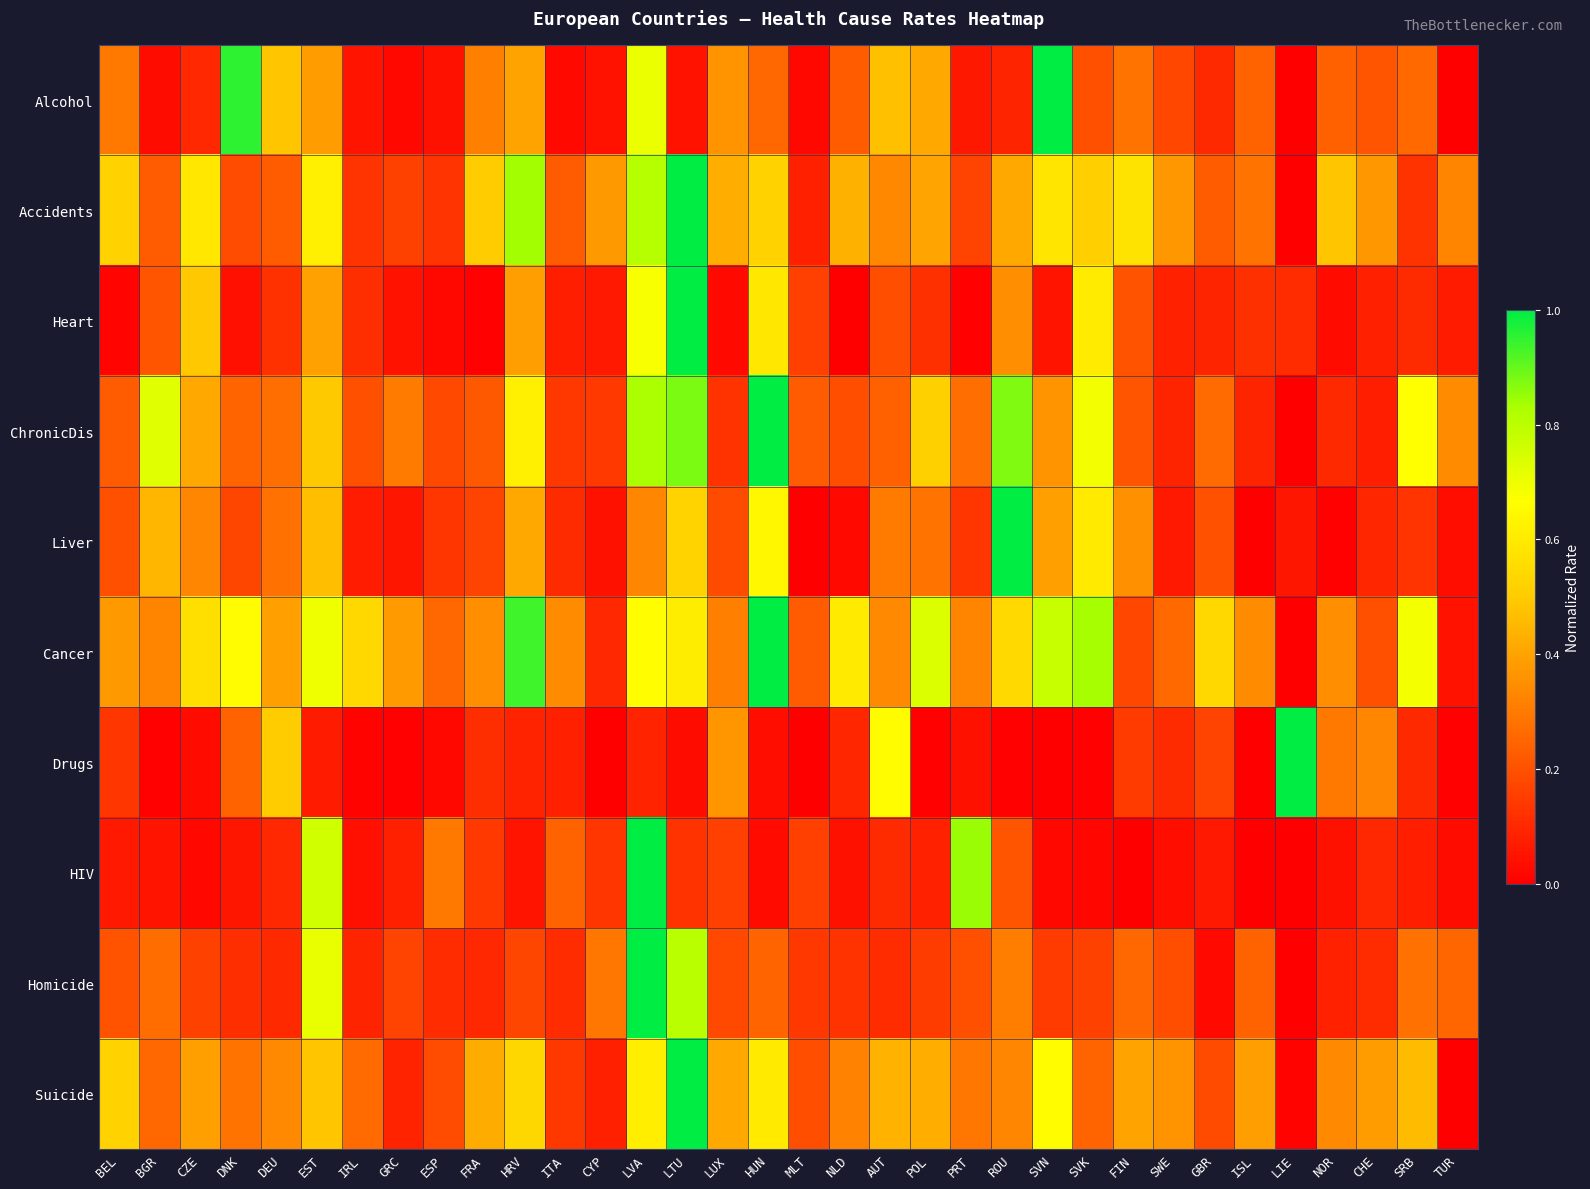

Reading left to right, list all the values displayed in this chart.

Alcohol: BEL=0.3	BGR=0.0	CZE=0.1	DNK=1.0	DEU=0.5	EST=0.4	IRL=0.1	GRC=0.0	ESP=0.0	FRA=0.3	HRV=0.4	ITA=0.0	CYP=0.1	LVA=0.7	LTU=0.0	LUX=0.4	HUN=0.3	MLT=0.0	NLD=0.2	AUT=0.5	POL=0.4	PRT=0.1	ROU=0.1	SVN=1.0	SVK=0.2	FIN=0.3	SWE=0.2	GBR=0.1	ISL=0.2	LIE=0.0	NOR=0.2	CHE=0.2	SRB=0.3	TUR=0.0
Accidents: BEL=0.5	BGR=0.2	CZE=0.6	DNK=0.2	DEU=0.2	EST=0.6	IRL=0.1	GRC=0.2	ESP=0.1	FRA=0.5	HRV=0.8	ITA=0.2	CYP=0.4	LVA=0.8	LTU=1.0	LUX=0.4	HUN=0.5	MLT=0.1	NLD=0.4	AUT=0.3	POL=0.4	PRT=0.2	ROU=0.4	SVN=0.6	SVK=0.5	FIN=0.6	SWE=0.4	GBR=0.2	ISL=0.3	LIE=0.0	NOR=0.5	CHE=0.4	SRB=0.1	TUR=0.3
Heart: BEL=0.0	BGR=0.2	CZE=0.5	DNK=0.0	DEU=0.1	EST=0.4	IRL=0.1	GRC=0.0	ESP=0.0	FRA=0.0	HRV=0.4	ITA=0.1	CYP=0.1	LVA=0.7	LTU=1.0	LUX=0.0	HUN=0.6	MLT=0.2	NLD=0.0	AUT=0.2	POL=0.1	PRT=0.0	ROU=0.4	SVN=0.1	SVK=0.6	FIN=0.2	SWE=0.1	GBR=0.1	ISL=0.1	LIE=0.1	NOR=0.0	CHE=0.1	SRB=0.1	TUR=0.1
ChronicDis: BEL=0.2	BGR=0.7	CZE=0.4	DNK=0.2	DEU=0.3	EST=0.5	IRL=0.2	GRC=0.3	ESP=0.2	FRA=0.2	HRV=0.6	ITA=0.1	CYP=0.1	LVA=0.8	LTU=0.9	LUX=0.1	HUN=1.0	MLT=0.2	NLD=0.2	AUT=0.2	POL=0.5	PRT=0.3	ROU=0.9	SVN=0.4	SVK=0.7	FIN=0.2	SWE=0.1	GBR=0.3	ISL=0.1	LIE=0.0	NOR=0.1	CHE=0.1	SRB=0.7	TUR=0.3
Liver: BEL=0.2	BGR=0.4	CZE=0.3	DNK=0.2	DEU=0.3	EST=0.5	IRL=0.1	GRC=0.1	ESP=0.1	FRA=0.2	HRV=0.4	ITA=0.1	CYP=0.0	LVA=0.3	LTU=0.5	LUX=0.2	HUN=0.6	MLT=0.0	NLD=0.0	AUT=0.3	POL=0.3	PRT=0.1	ROU=1.0	SVN=0.4	SVK=0.6	FIN=0.4	SWE=0.1	GBR=0.2	ISL=0.0	LIE=0.1	NOR=0.0	CHE=0.1	SRB=0.1	TUR=0.0
Cancer: BEL=0.4	BGR=0.3	CZE=0.6	DNK=0.7	DEU=0.4	EST=0.7	IRL=0.5	GRC=0.4	ESP=0.3	FRA=0.3	HRV=0.9	ITA=0.3	CYP=0.1	LVA=0.7	LTU=0.6	LUX=0.3	HUN=1.0	MLT=0.2	NLD=0.6	AUT=0.3	POL=0.7	PRT=0.3	ROU=0.5	SVN=0.8	SVK=0.8	FIN=0.2	SWE=0.3	GBR=0.5	ISL=0.3	LIE=0.0	NOR=0.4	CHE=0.2	SRB=0.7	TUR=0.0
Drugs: BEL=0.1	BGR=0.0	CZE=0.0	DNK=0.2	DEU=0.5	EST=0.1	IRL=0.0	GRC=0.0	ESP=0.0	FRA=0.1	HRV=0.1	ITA=0.1	CYP=0.0	LVA=0.1	LTU=0.0	LUX=0.4	HUN=0.0	MLT=0.0	NLD=0.1	AUT=0.7	POL=0.0	PRT=0.0	ROU=0.0	SVN=0.0	SVK=0.0	FIN=0.1	SWE=0.1	GBR=0.2	ISL=0.0	LIE=1.0	NOR=0.3	CHE=0.3	SRB=0.1	TUR=0.0
HIV: BEL=0.1	BGR=0.1	CZE=0.0	DNK=0.1	DEU=0.1	EST=0.8	IRL=0.0	GRC=0.1	ESP=0.3	FRA=0.1	HRV=0.1	ITA=0.2	CYP=0.1	LVA=1.0	LTU=0.1	LUX=0.2	HUN=0.0	MLT=0.2	NLD=0.0	AUT=0.1	POL=0.1	PRT=0.8	ROU=0.2	SVN=0.0	SVK=0.0	FIN=0.0	SWE=0.0	GBR=0.1	ISL=0.0	LIE=0.0	NOR=0.0	CHE=0.1	SRB=0.1	TUR=0.0
Homicide: BEL=0.2	BGR=0.3	CZE=0.2	DNK=0.1	DEU=0.1	EST=0.7	IRL=0.1	GRC=0.2	ESP=0.1	FRA=0.1	HRV=0.2	ITA=0.1	CYP=0.3	LVA=1.0	LTU=0.8	LUX=0.2	HUN=0.2	MLT=0.1	NLD=0.1	AUT=0.1	POL=0.2	PRT=0.2	ROU=0.3	SVN=0.1	SVK=0.2	FIN=0.3	SWE=0.2	GBR=0.0	ISL=0.2	LIE=0.0	NOR=0.1	CHE=0.1	SRB=0.3	TUR=0.3
Suicide: BEL=0.5	BGR=0.3	CZE=0.4	DNK=0.3	DEU=0.3	EST=0.5	IRL=0.3	GRC=0.1	ESP=0.2	FRA=0.4	HRV=0.5	ITA=0.1	CYP=0.1	LVA=0.6	LTU=1.0	LUX=0.4	HUN=0.6	MLT=0.2	NLD=0.3	AUT=0.4	POL=0.4	PRT=0.3	ROU=0.3	SVN=0.7	SVK=0.2	FIN=0.4	SWE=0.4	GBR=0.2	ISL=0.4	LIE=0.0	NOR=0.3	CHE=0.4	SRB=0.5	TUR=0.0